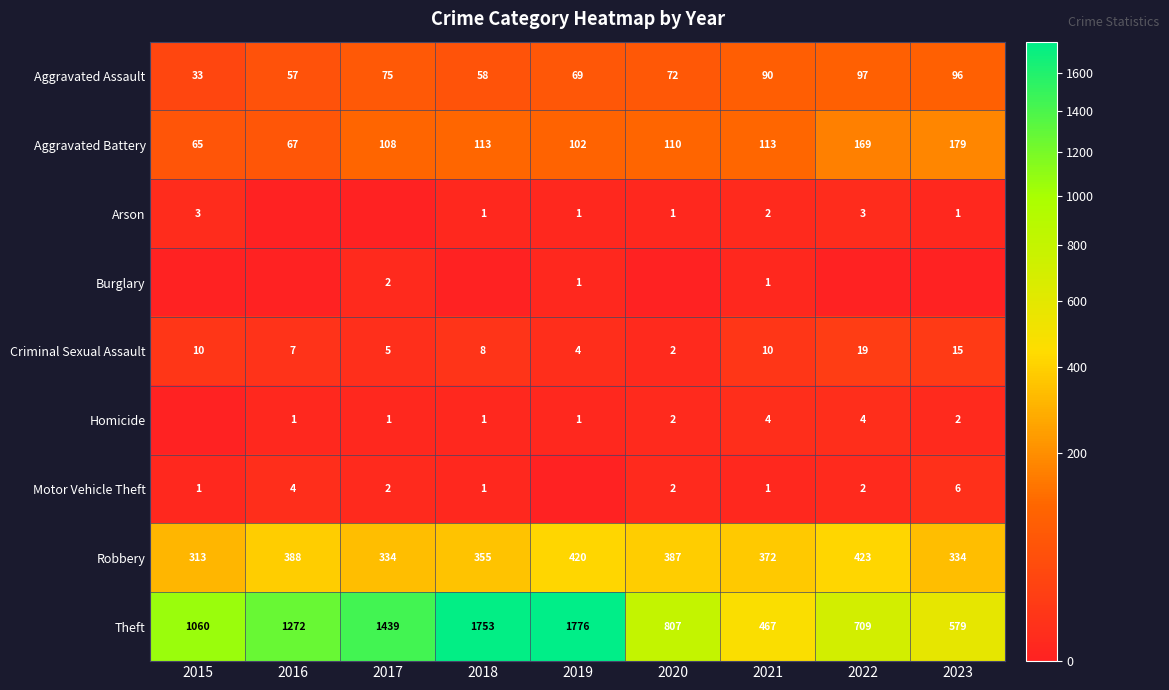

Is it true that Homicide equals 2 at 2023?

True